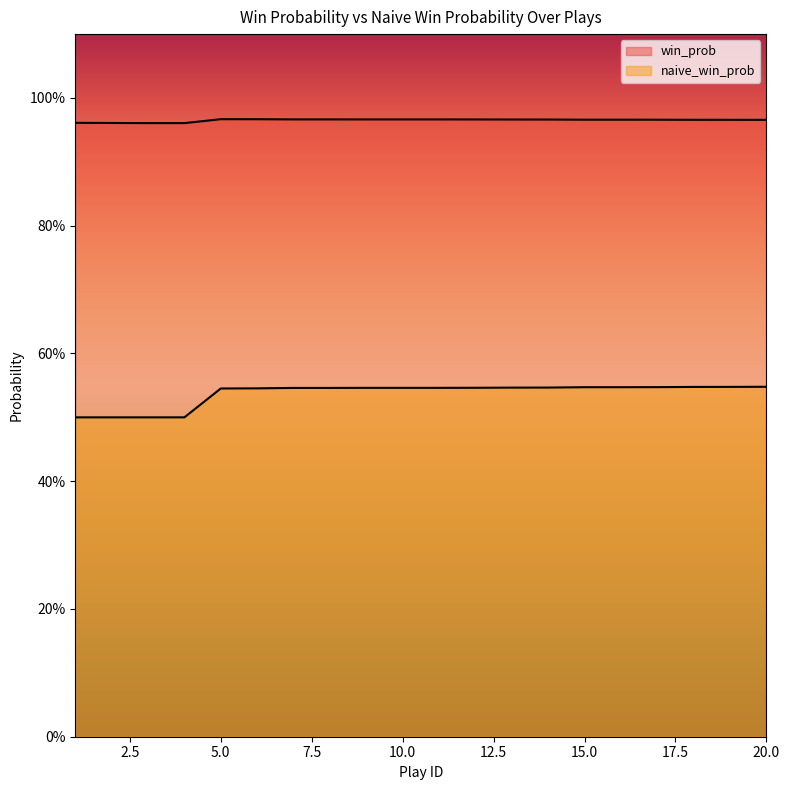

Does the chart display data point markers on the line(s)?

No